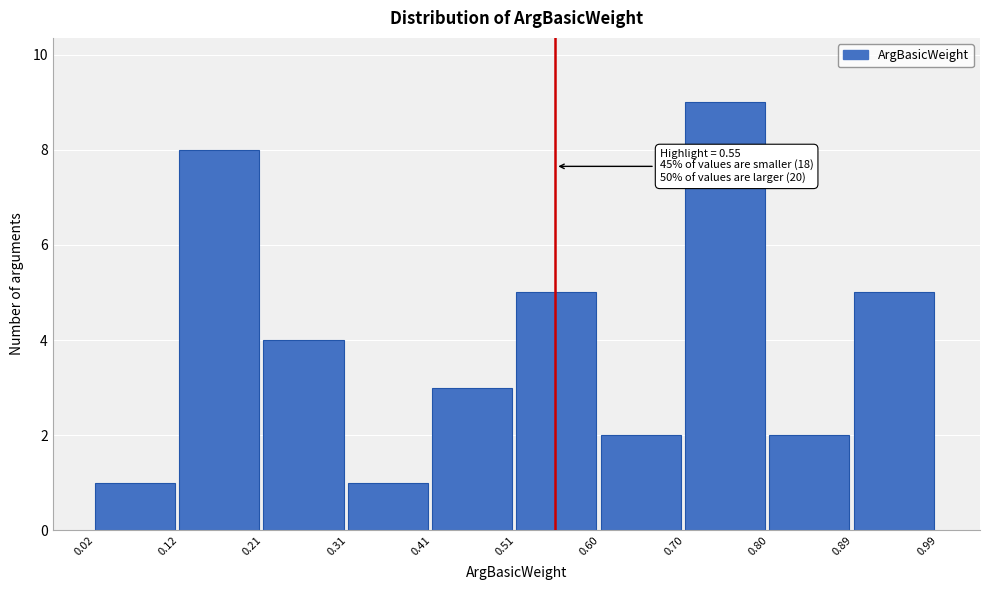

Over which range of the x-axis is the bar tallest?

0.70 to 0.80